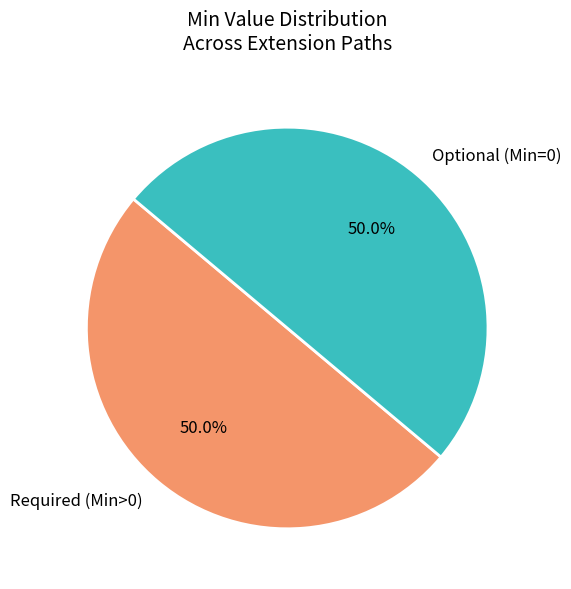

Is the sum of Optional (Min=0) and Required (Min>0) greater than half?

Yes